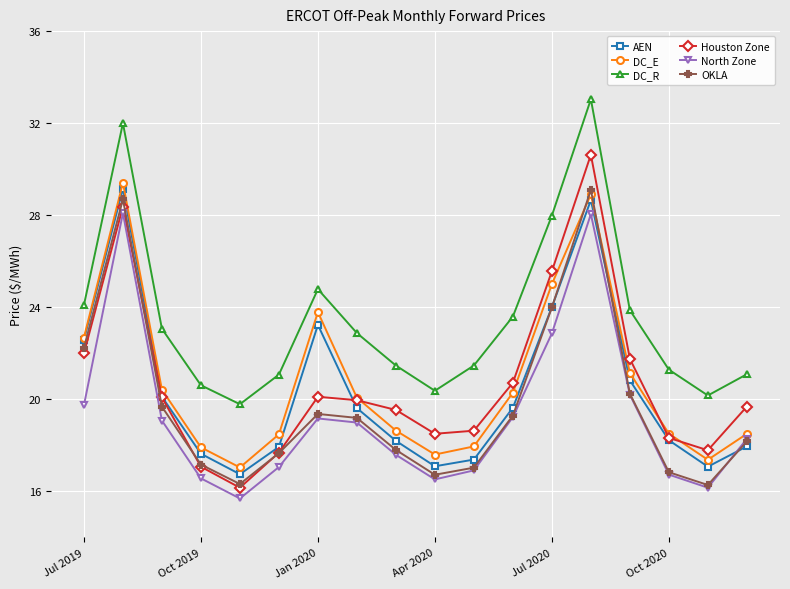

What is the difference between the second highest and second lowest values in the DC_E series?

11.5